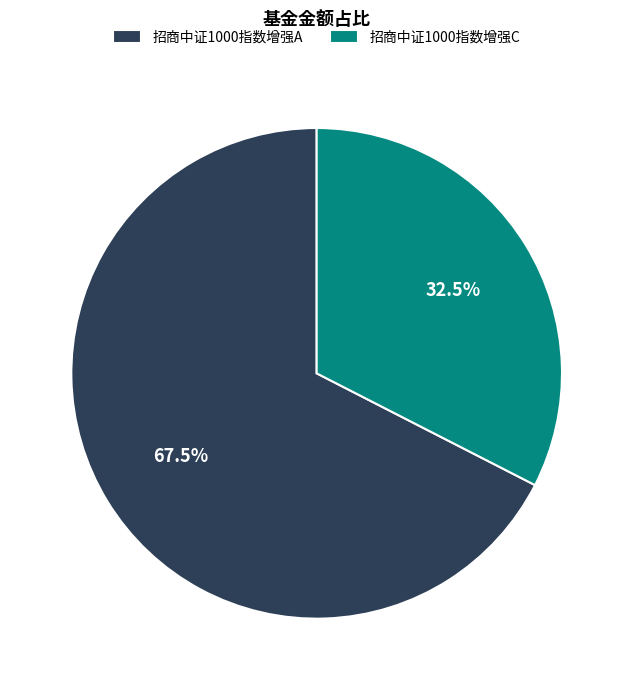

What percentage do 招商中证1000指数增强C and 招商中证1000指数增强A together represent?

100.0%